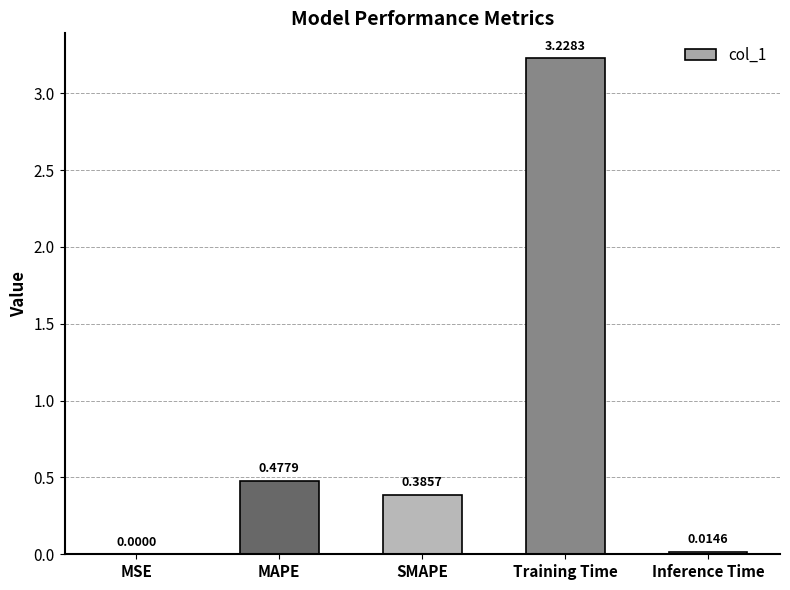

True or false: the data shows 5.4 at Training Time.

False